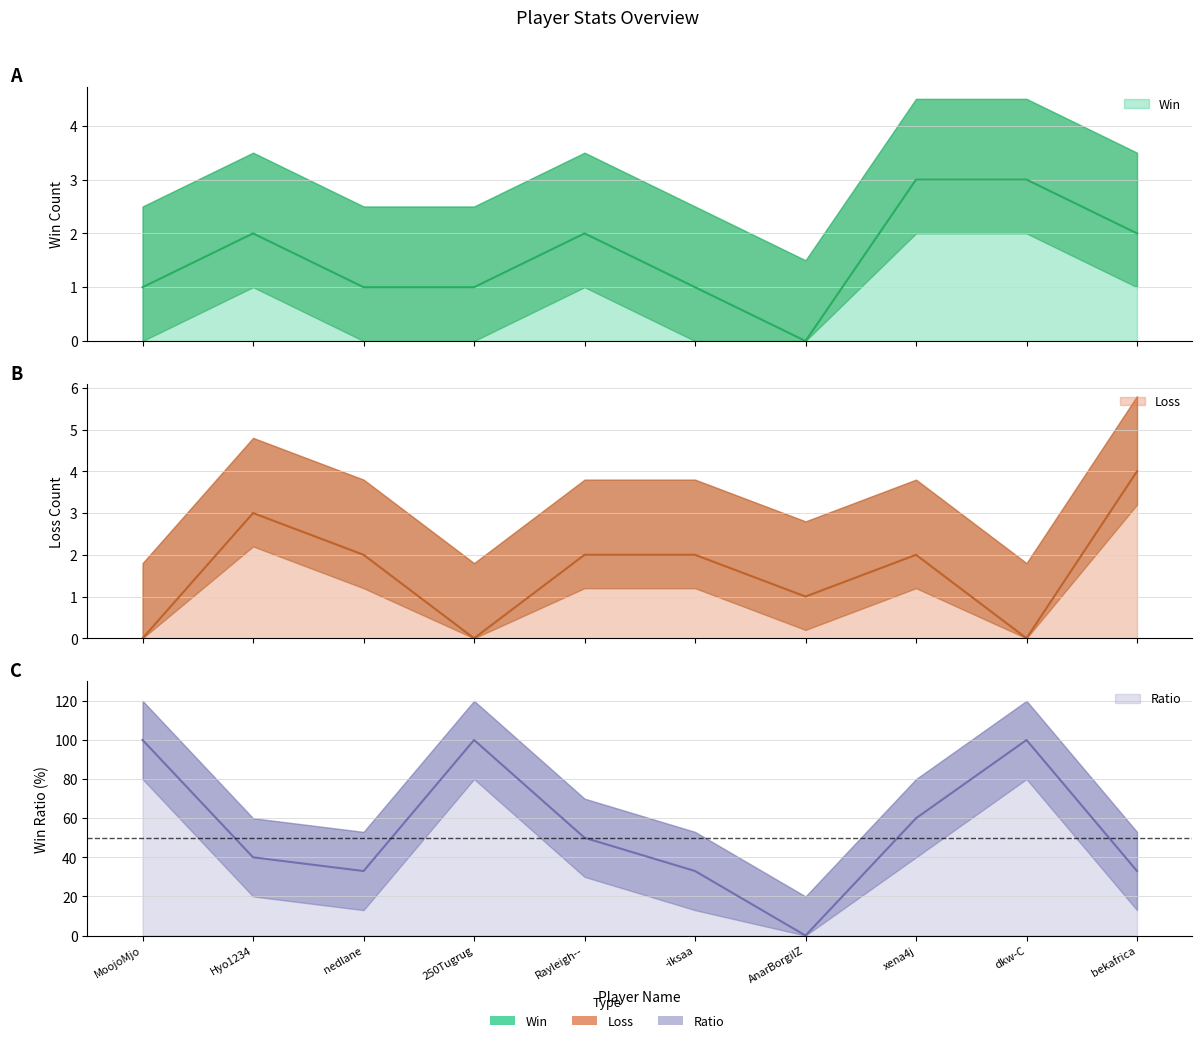

What is the label of the 6th point from the right?

Rayleigh--